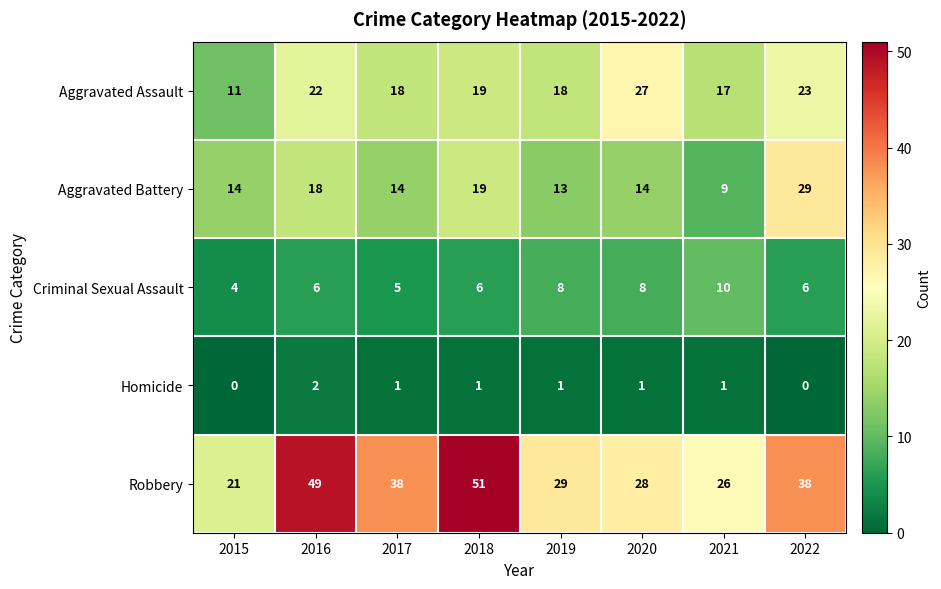

Count the number of categories in the chart.

8